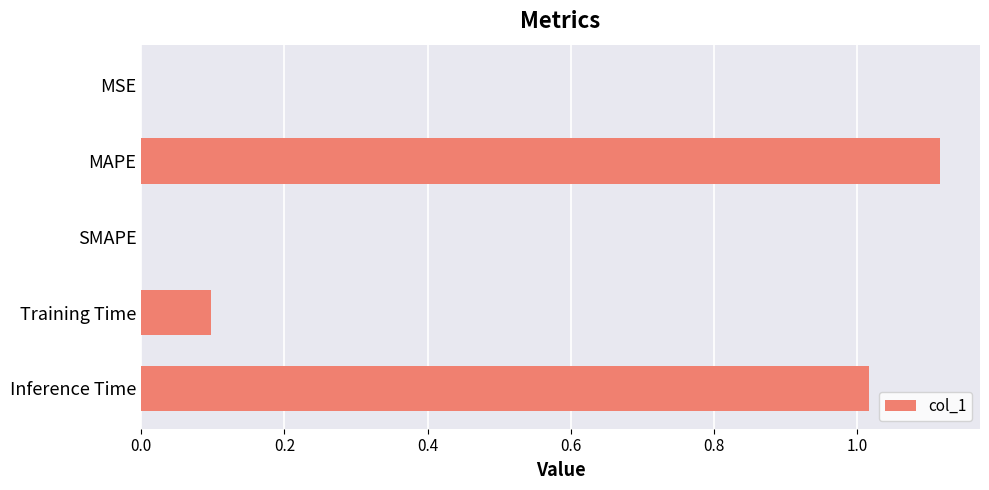

Which has a higher value, Training Time or MAPE?

MAPE